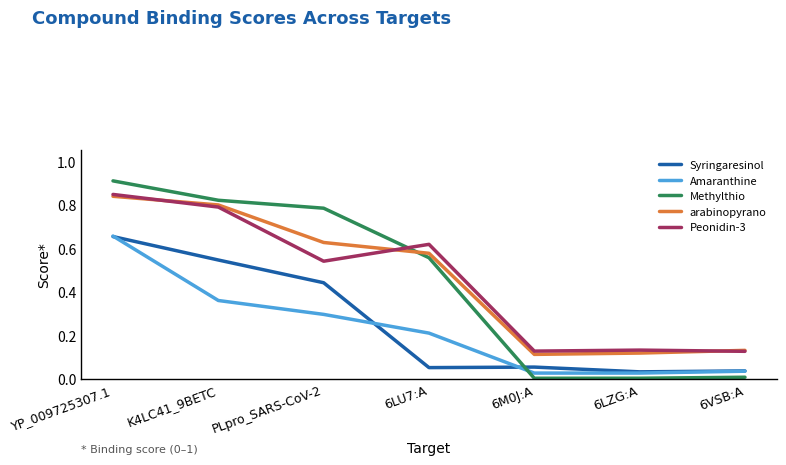

At which category is the sum across all series the highest?

YP_009725307.1